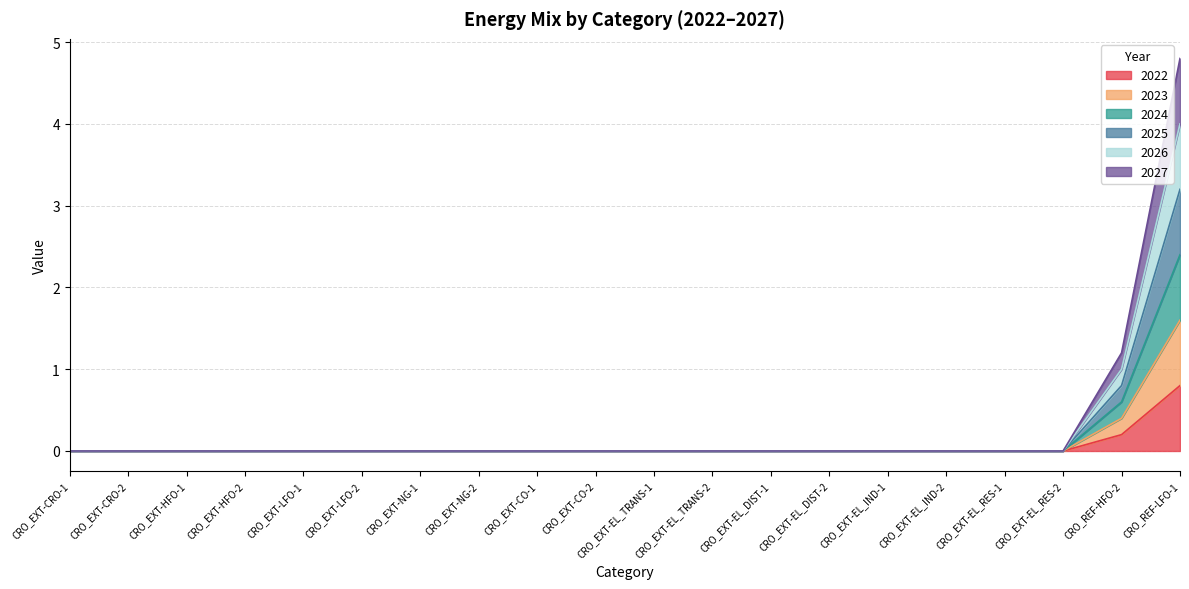

Does the chart display data point markers on the line(s)?

No